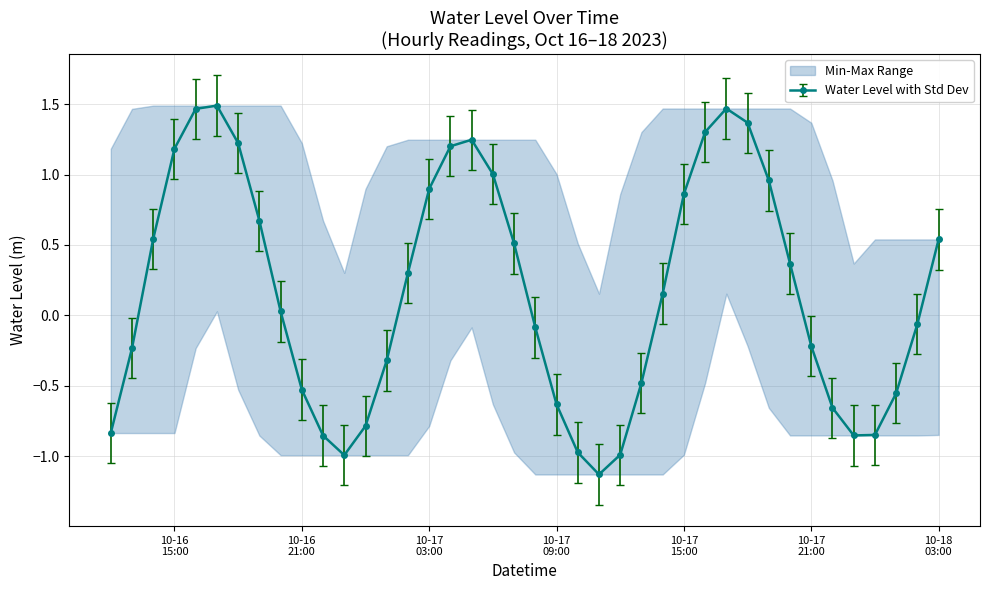

Is this an area chart (filled region under the line)?

No